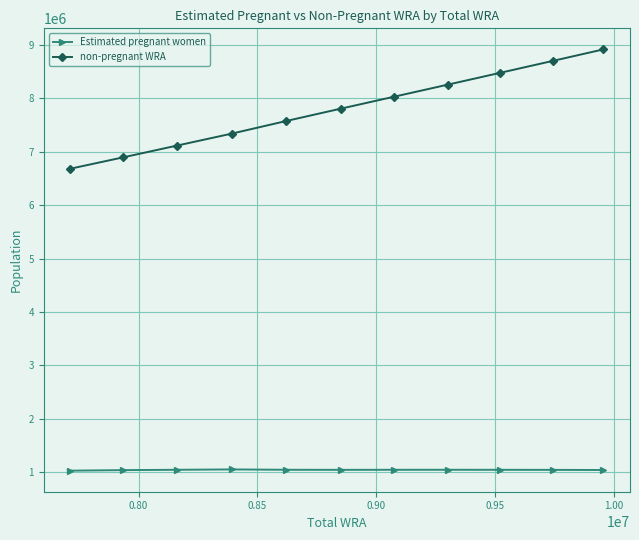

List the series in order of their overall mean, lowest first.

Estimated pregnant women, non-pregnant WRA